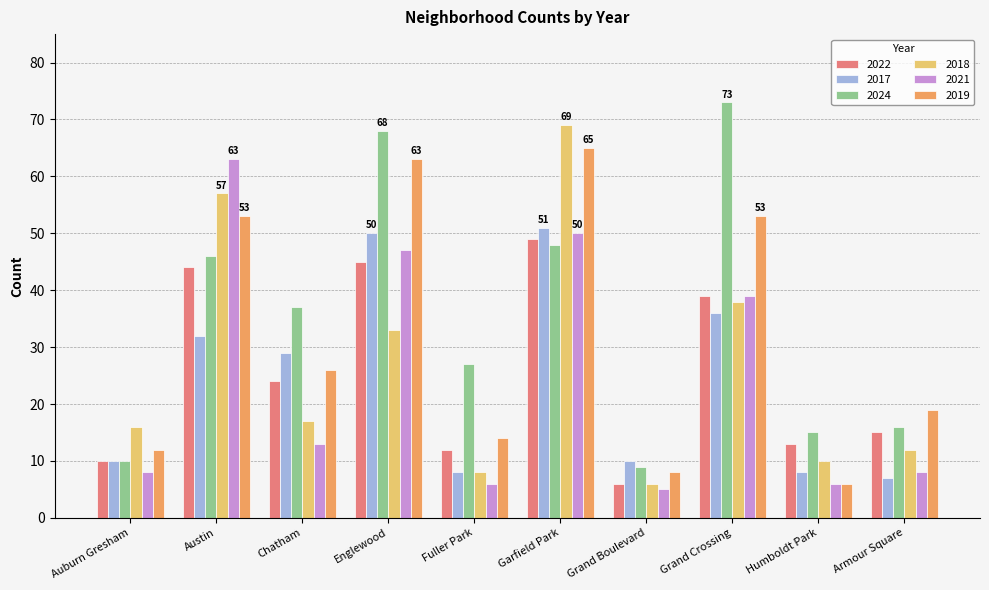

At which category is the sum across all series the highest?

Garfield Park